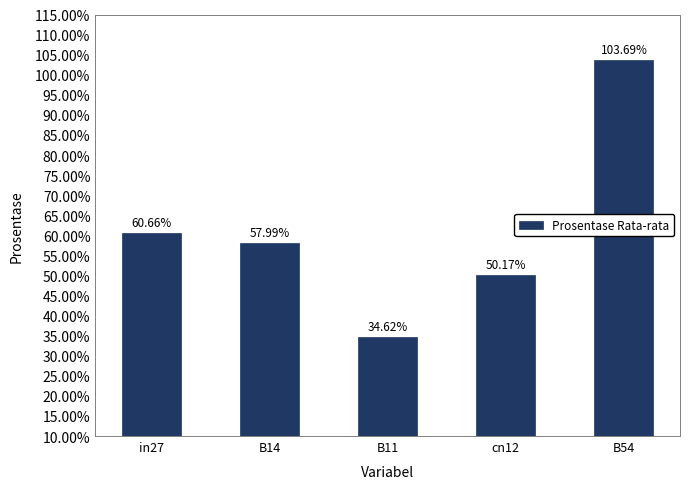

List the labels in order of value, largest first.

B54, in27, B14, cn12, B11